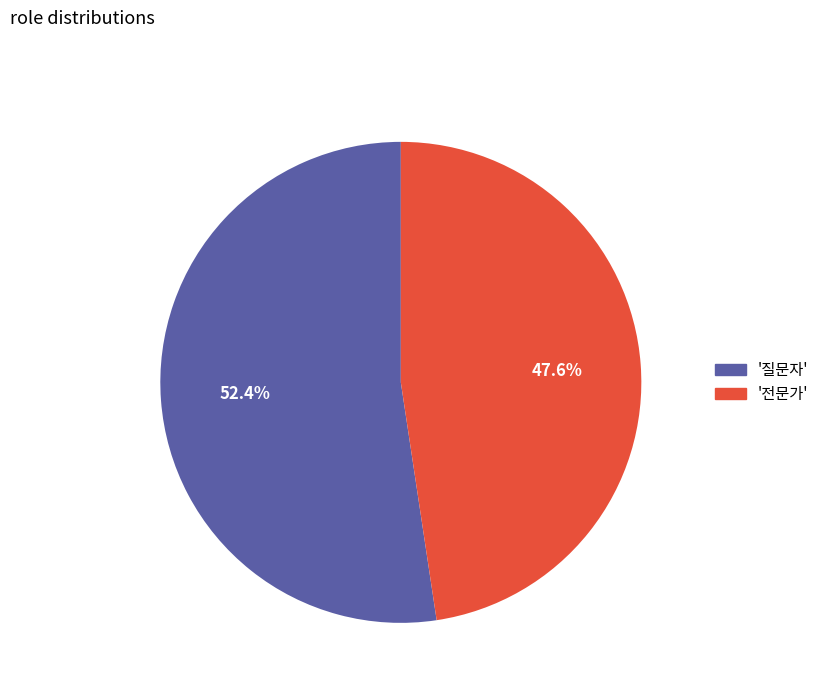

Is there any slice that represents more than half of the pie?

Yes